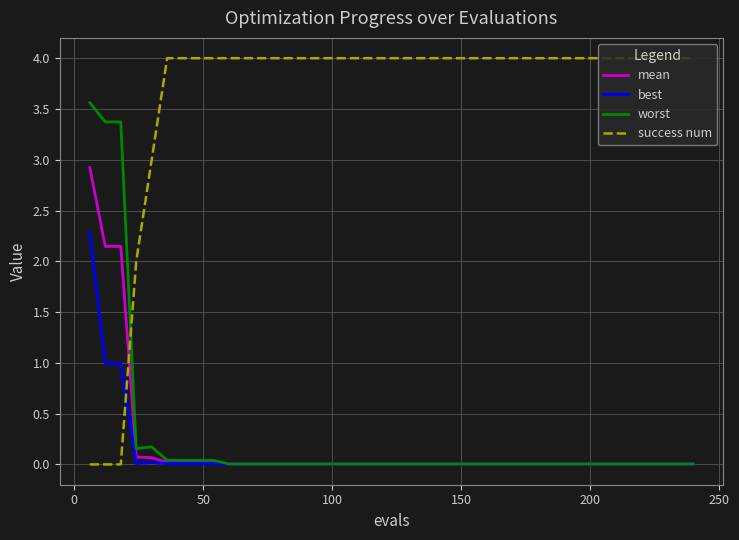

Which series has the largest total across all categories?

success num